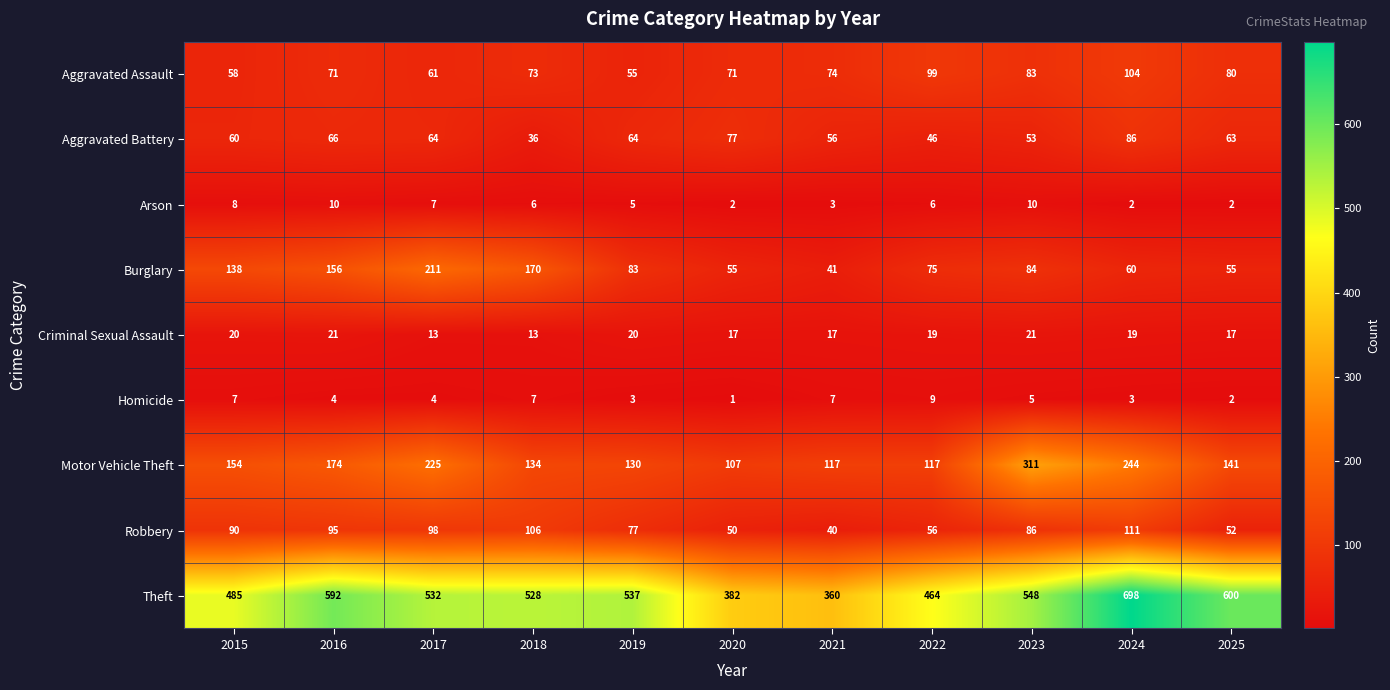

How many values in the Criminal Sexual Assault series are below 19?

5